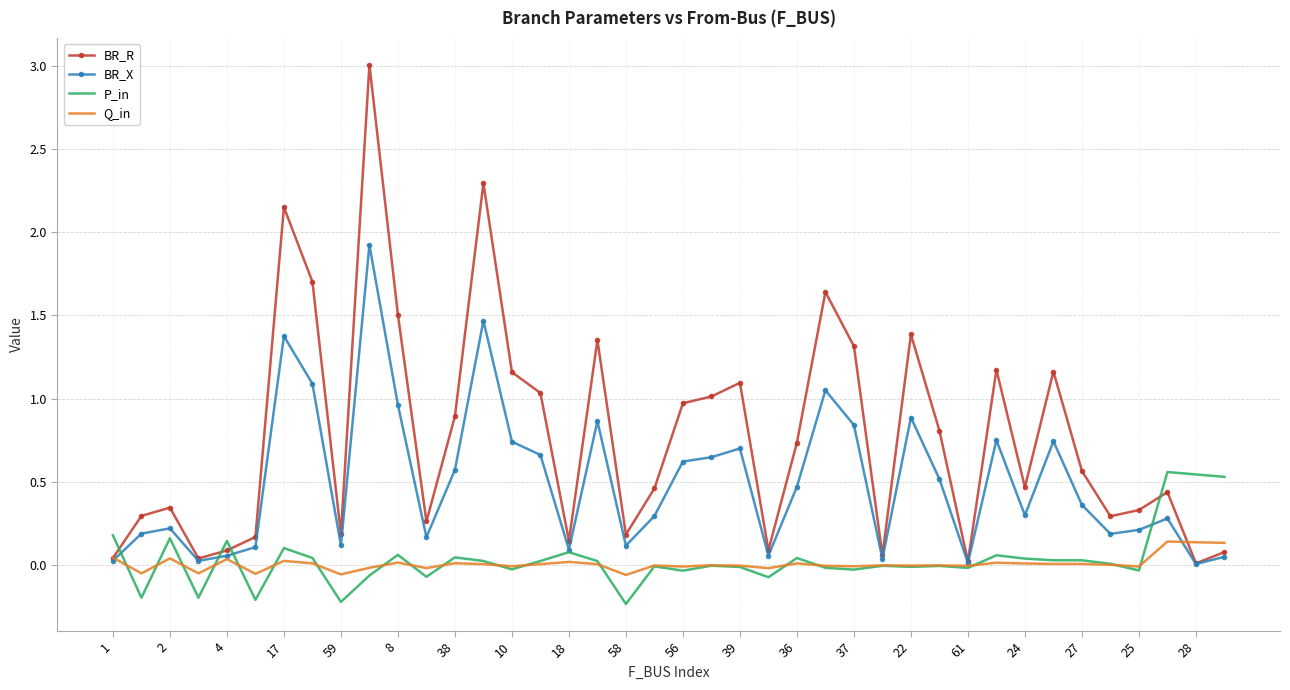

True or false: P_in and BR_R cross at least once.

True